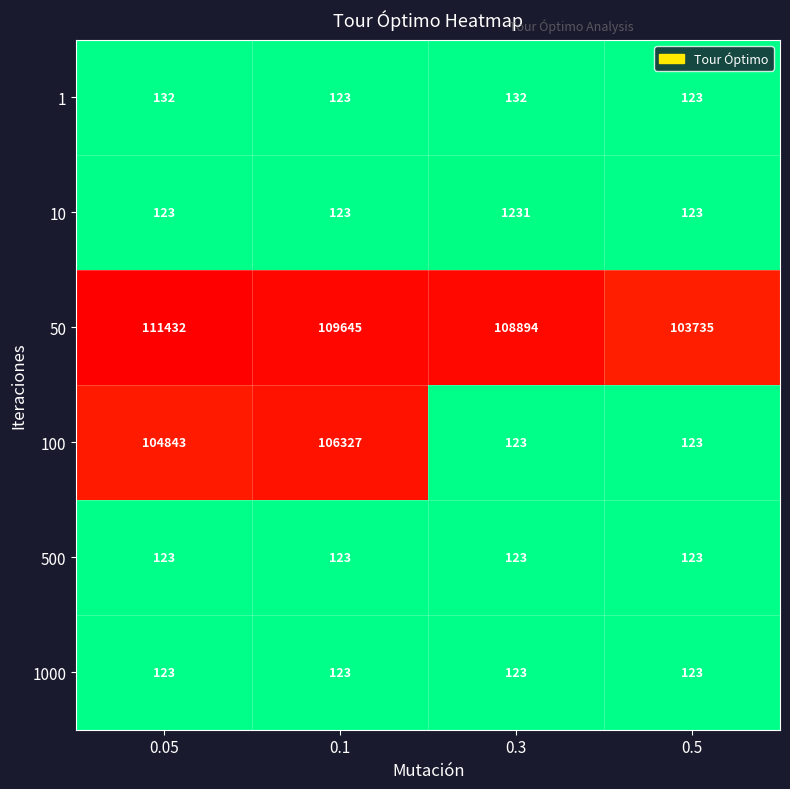

At how many categories does at least one series exceed 32110?

4